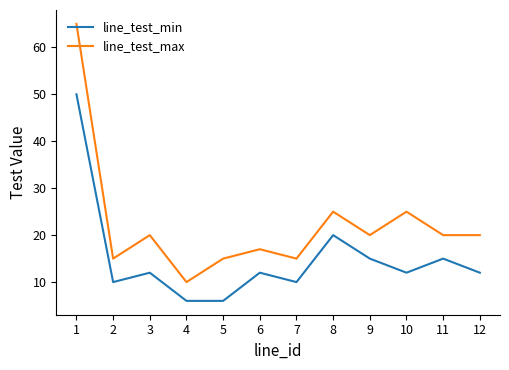

True or false: line_test_max has a value of 9 at 9.

False